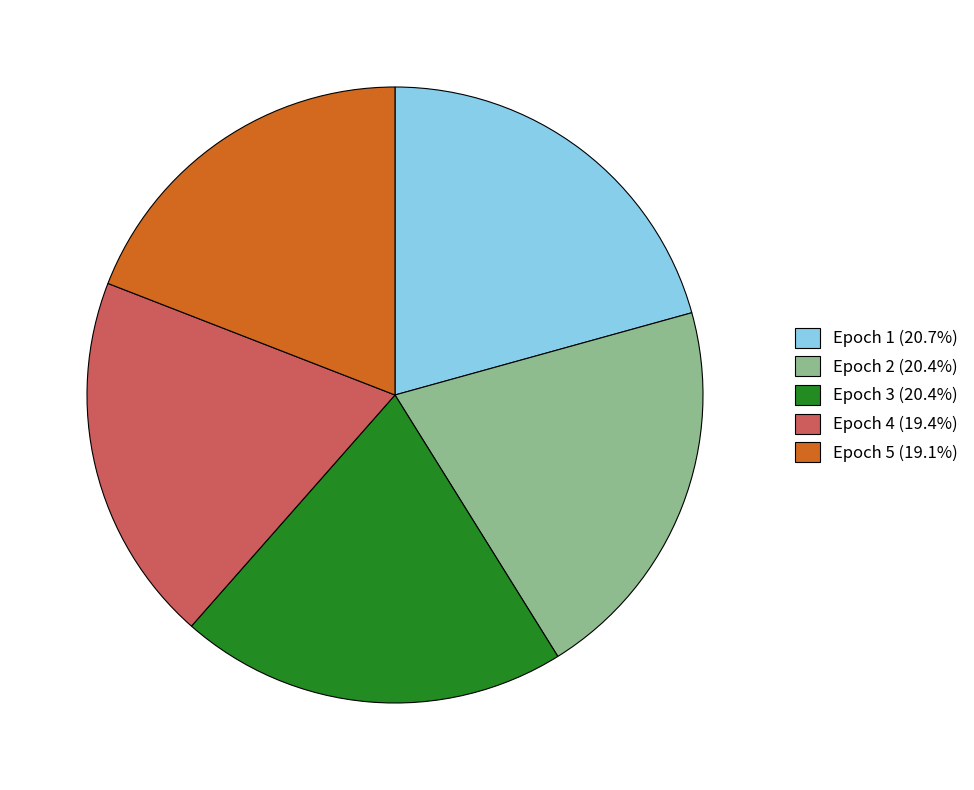

Is the sum of Epoch 3 (20.4%) and Epoch 2 (20.4%) greater than half?

No